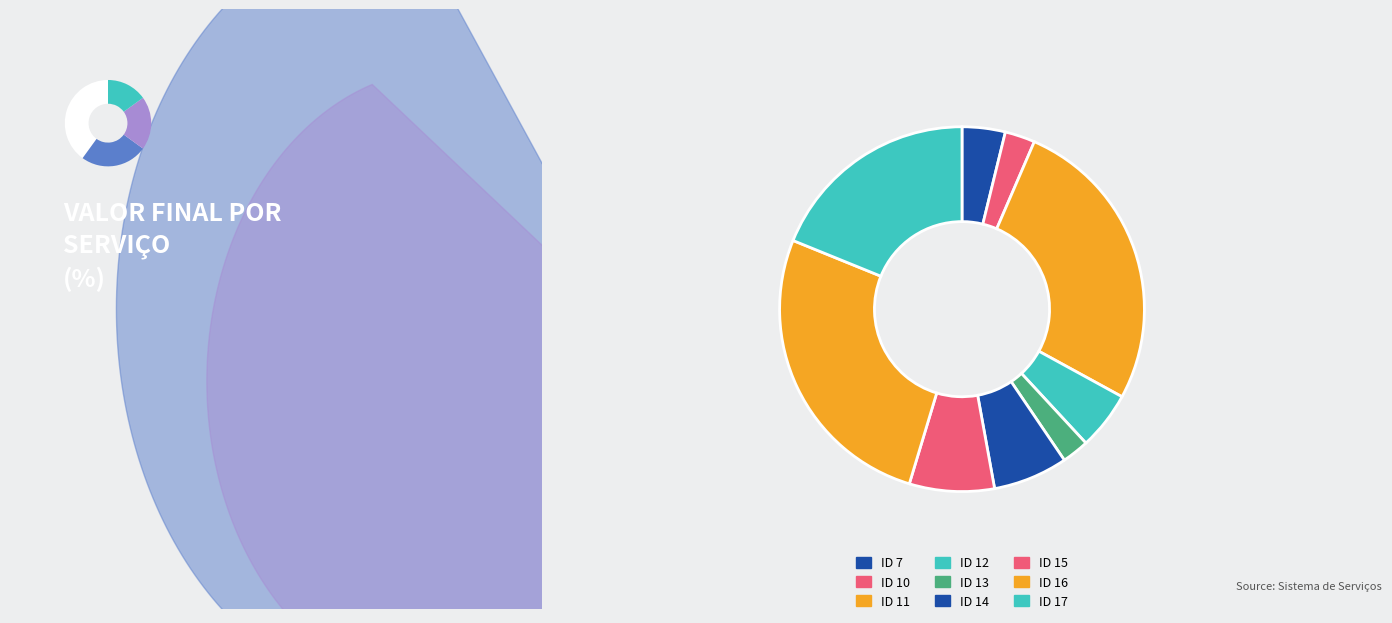

Rank the categories by value from highest to lowest.

ID 16, ID 11, ID 17, ID 15, ID 14, ID 12, ID 7, ID 10, ID 13